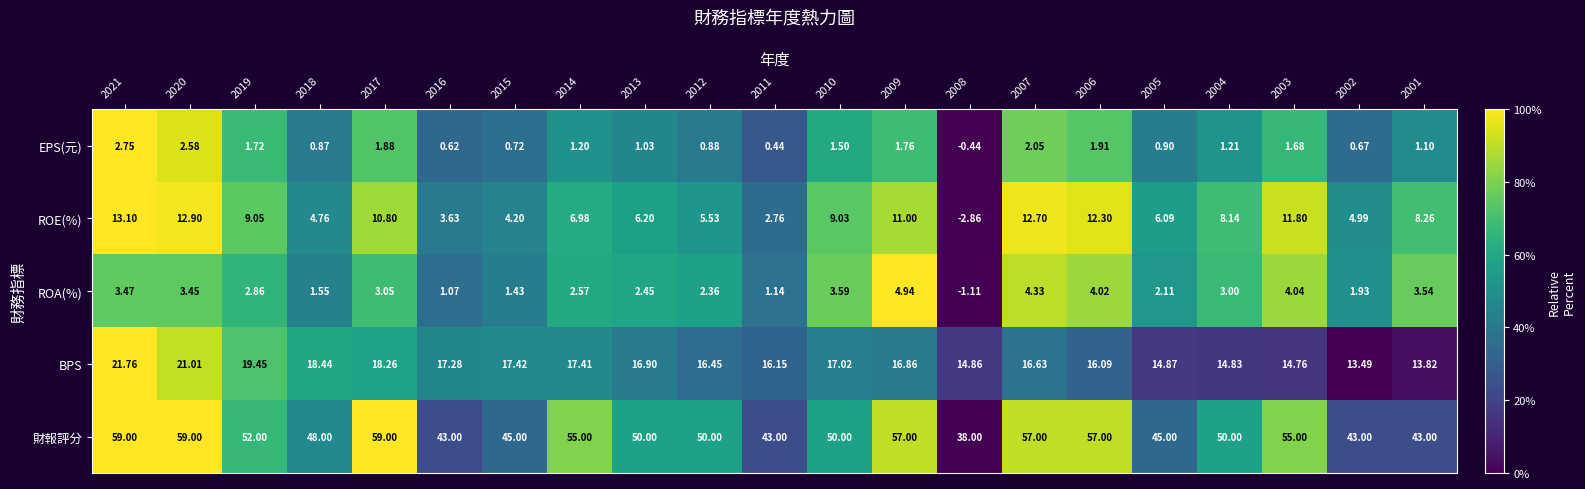

Rank the series by their maximum value, from highest to lowest.

財報評分, BPS, ROE(%), ROA(%), EPS(元)